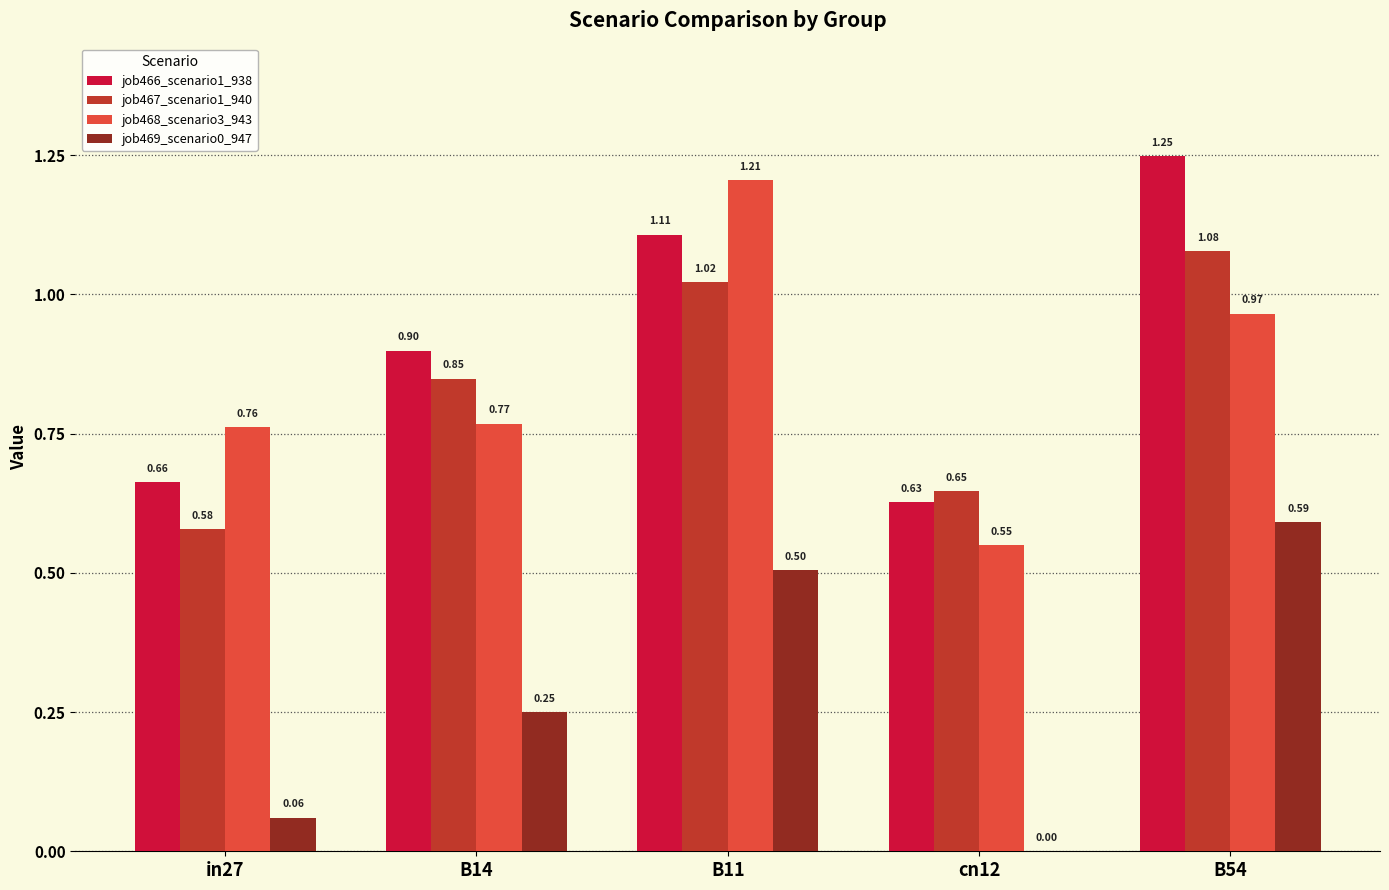

How many groups of bars are there?

5